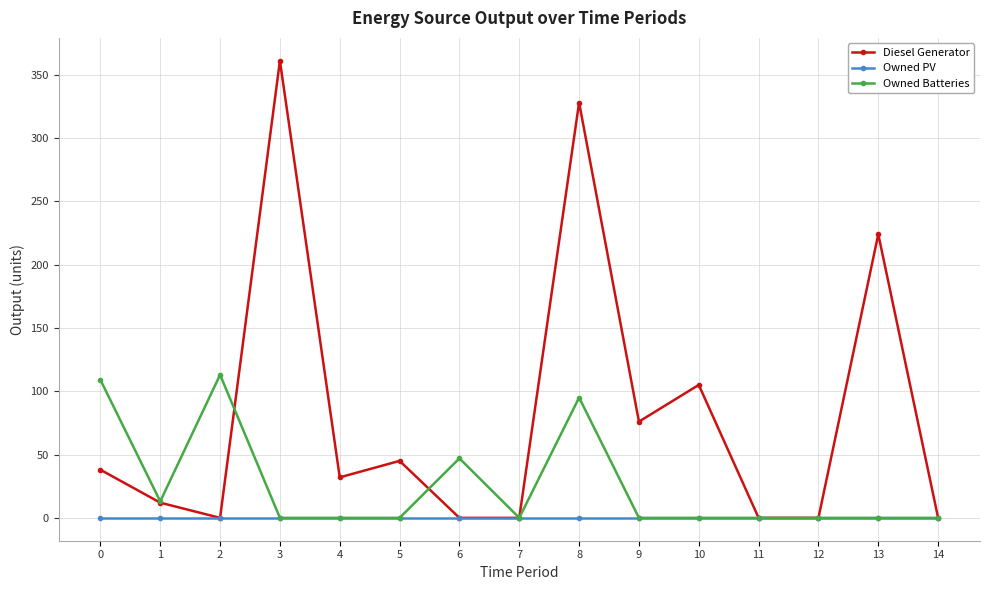

How many categories are shown in the chart?

15